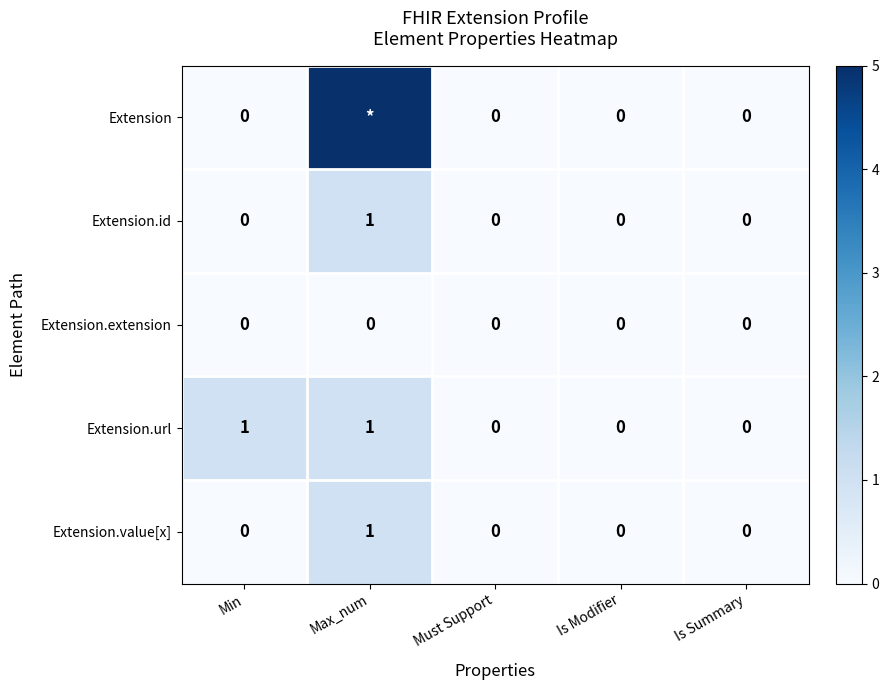

How many Extension.id values are between 0 and 1?

5